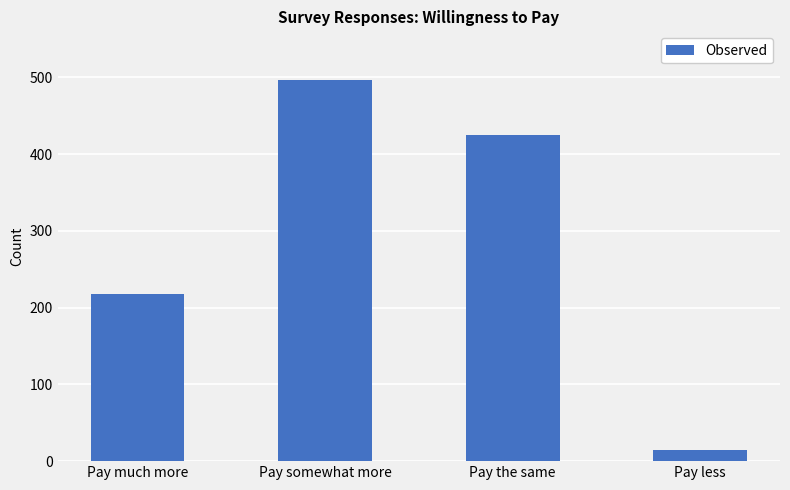

Reading left to right, extract all data points from this chart.

218	497	425	15